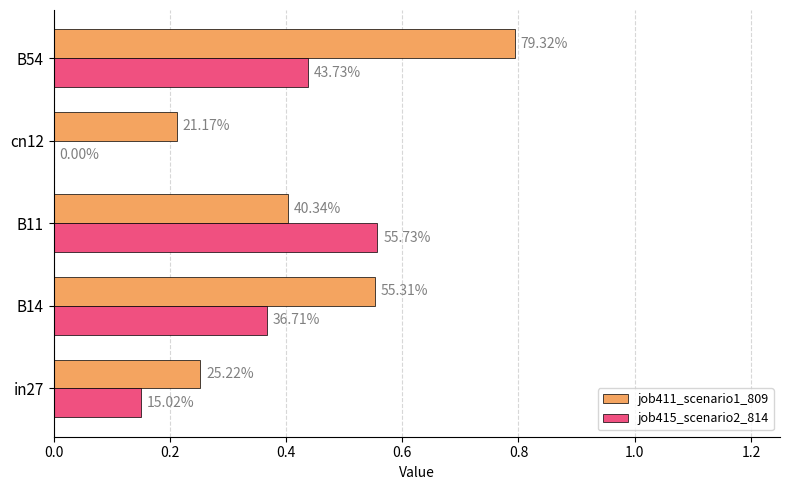

What are all the series names shown in the legend?

job411_scenario1_809, job415_scenario2_814